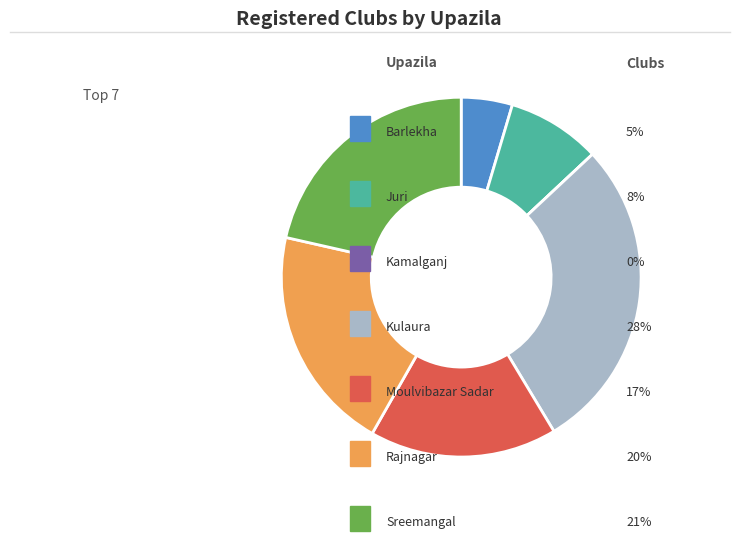

Does any single category account for the majority?

No